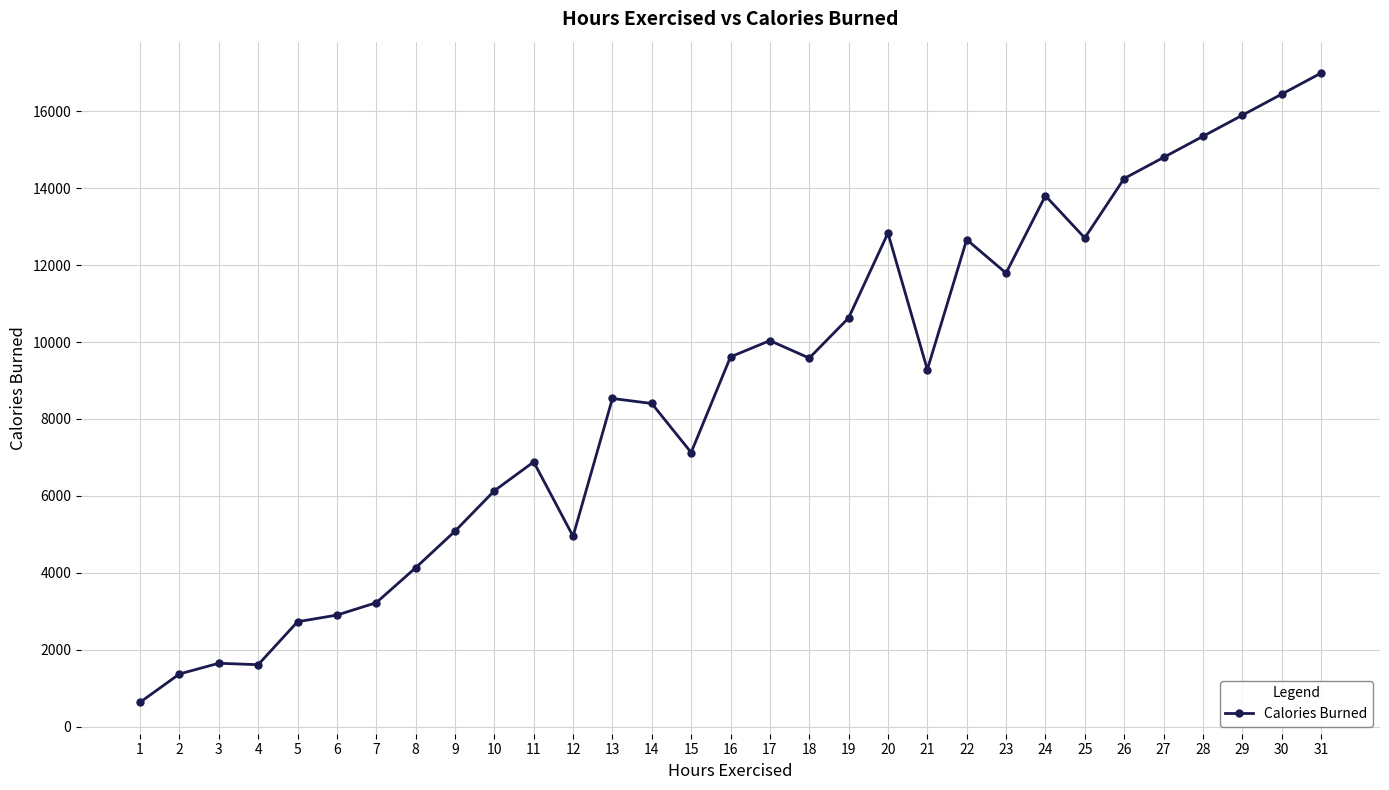

What is the difference between the maximum and second lowest values?

15622.5